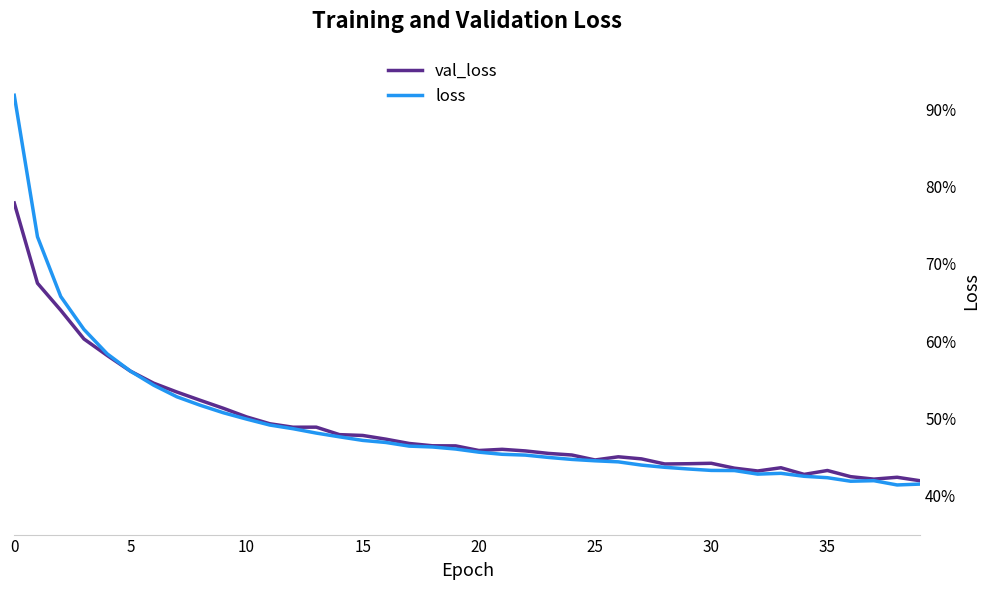

What is the sum of all loss values?

19.6